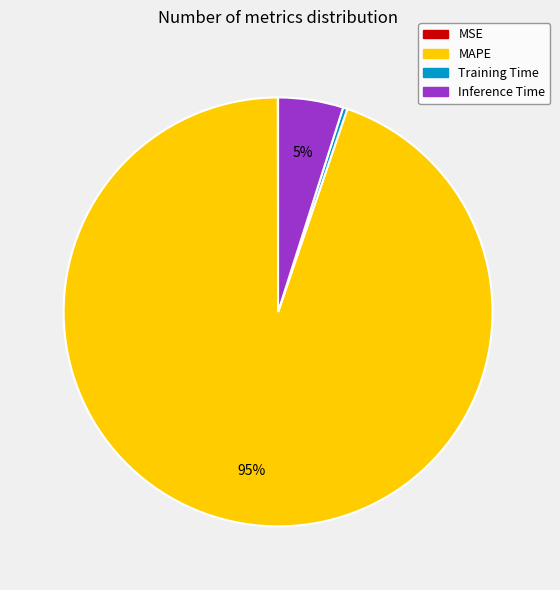

What is the largest slice in the pie chart?

MAPE